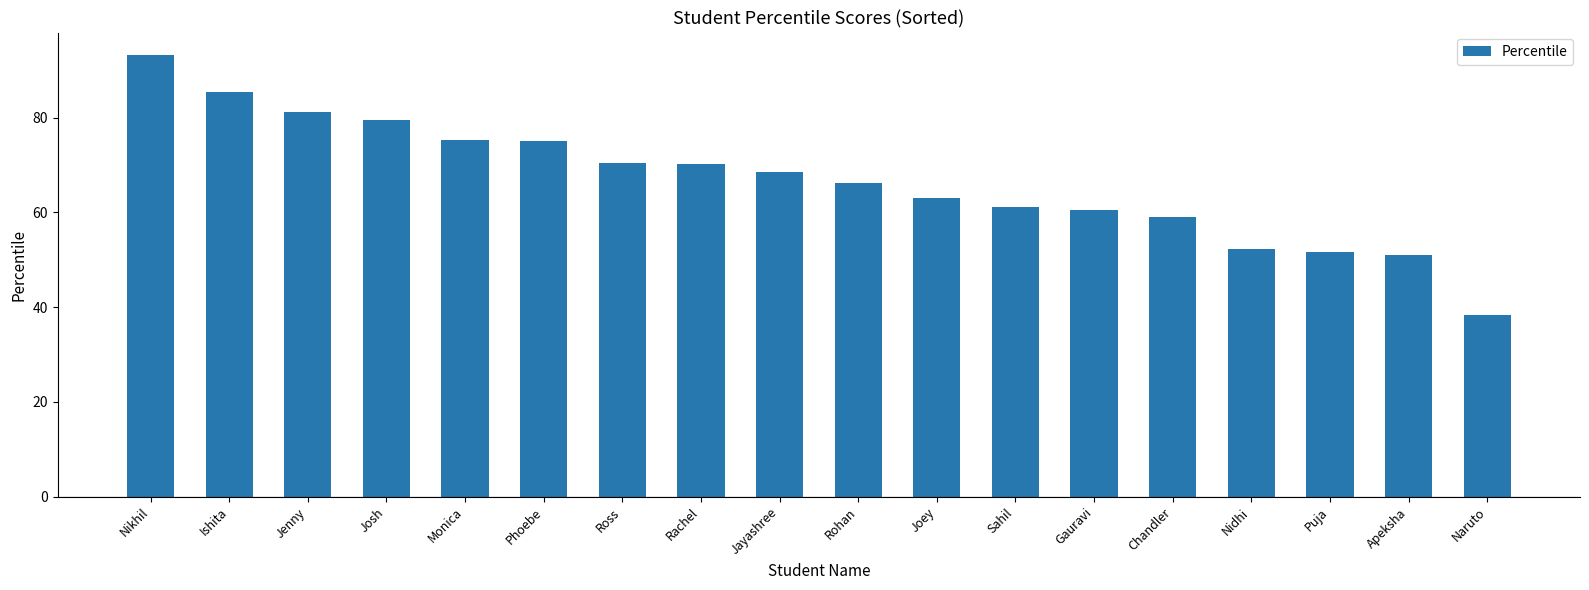

What is the approximate value at Puja?

51.8